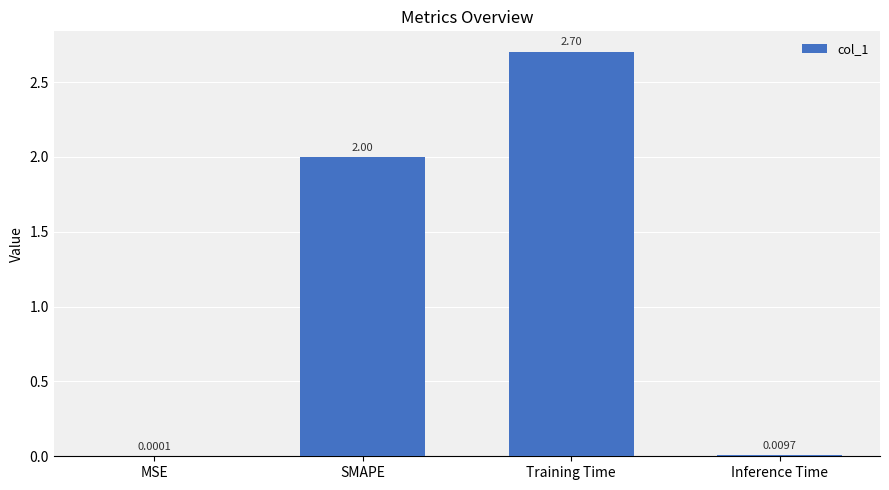

What is the greatest value displayed?

2.7